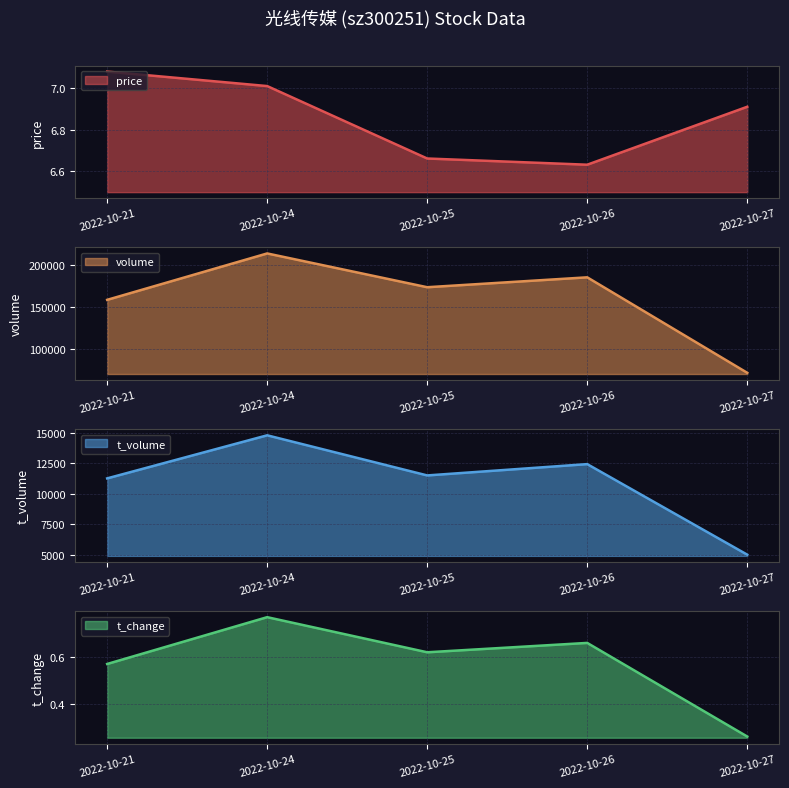

List the series in order of their peak value, lowest first.

t_change, price, t_volume, volume